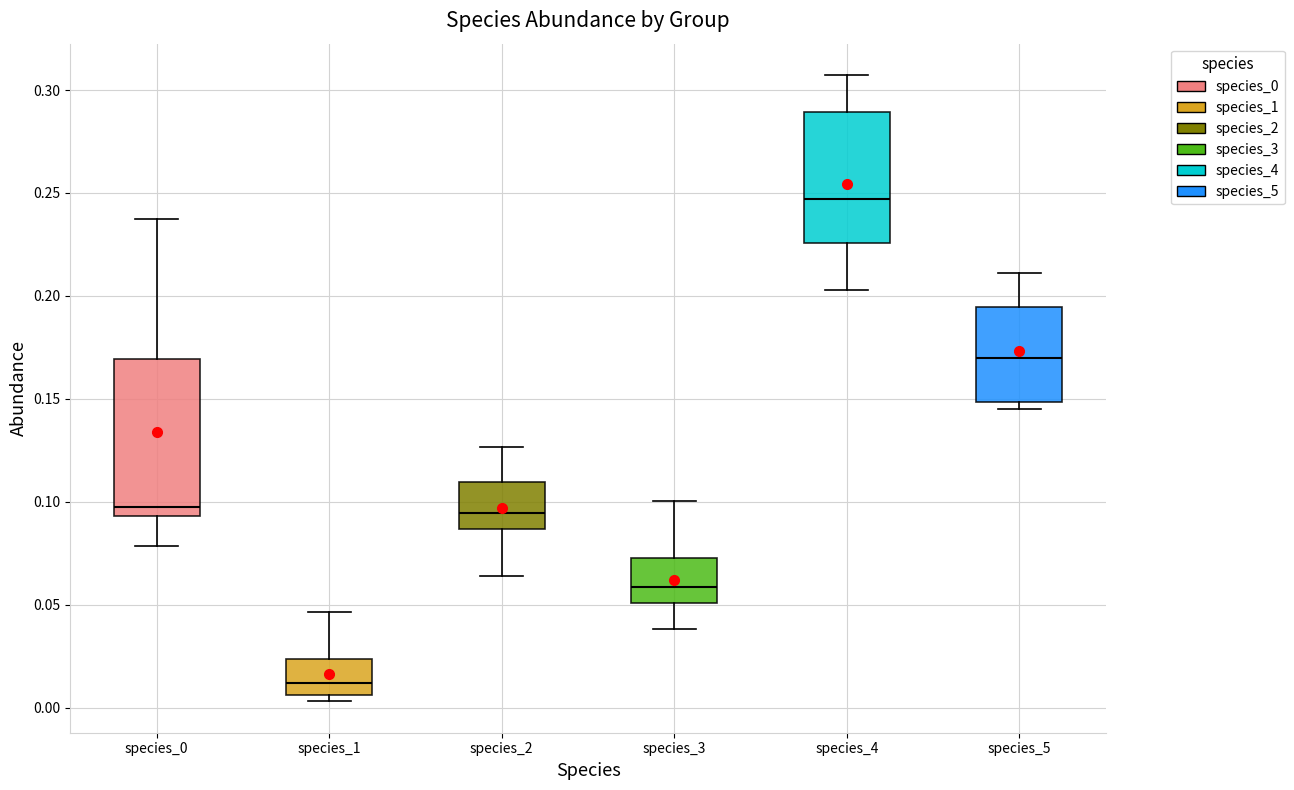

Comparing the boxes themselves (not the whiskers), which one is the tallest?

species_0